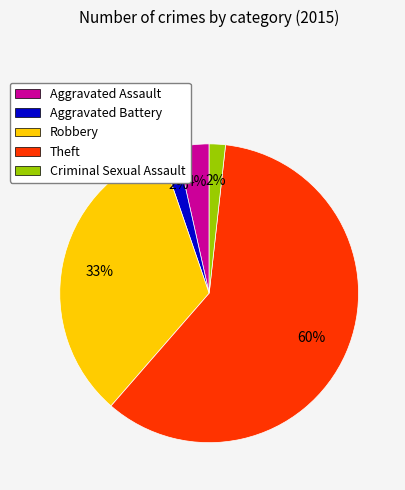

Combined, do Aggravated Assault and Aggravated Battery account for over 50%?

No